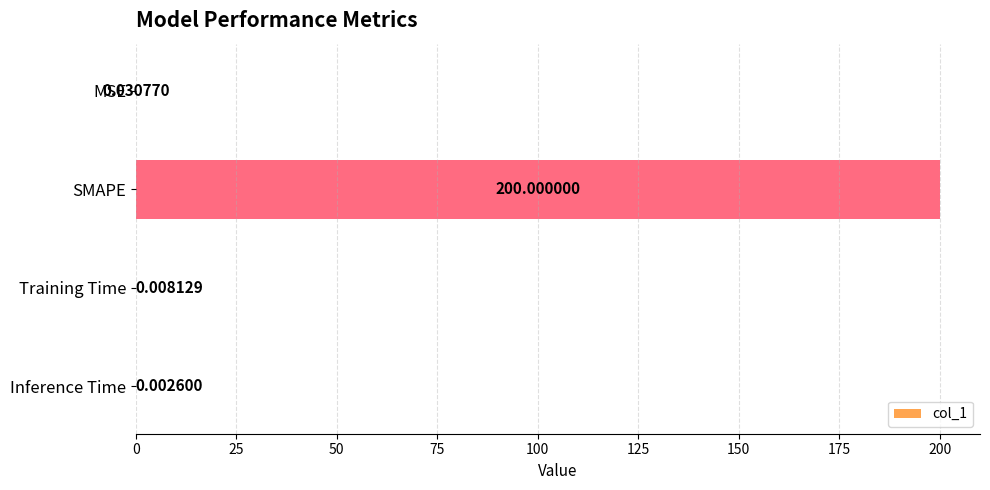

At which label is the value closest to 100?

MSE